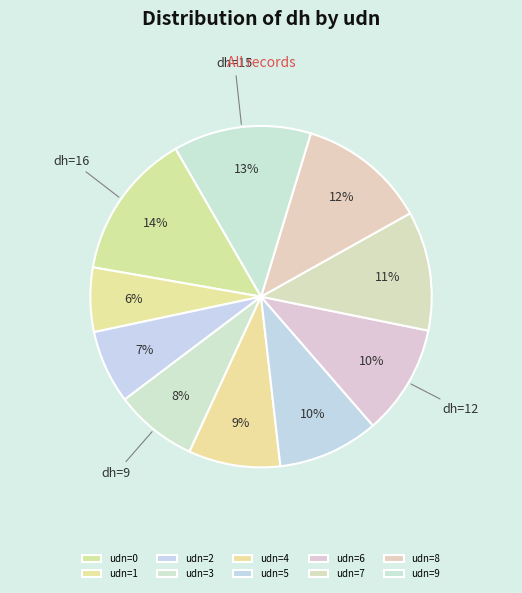

What is the smallest slice in the pie chart?

udn=1